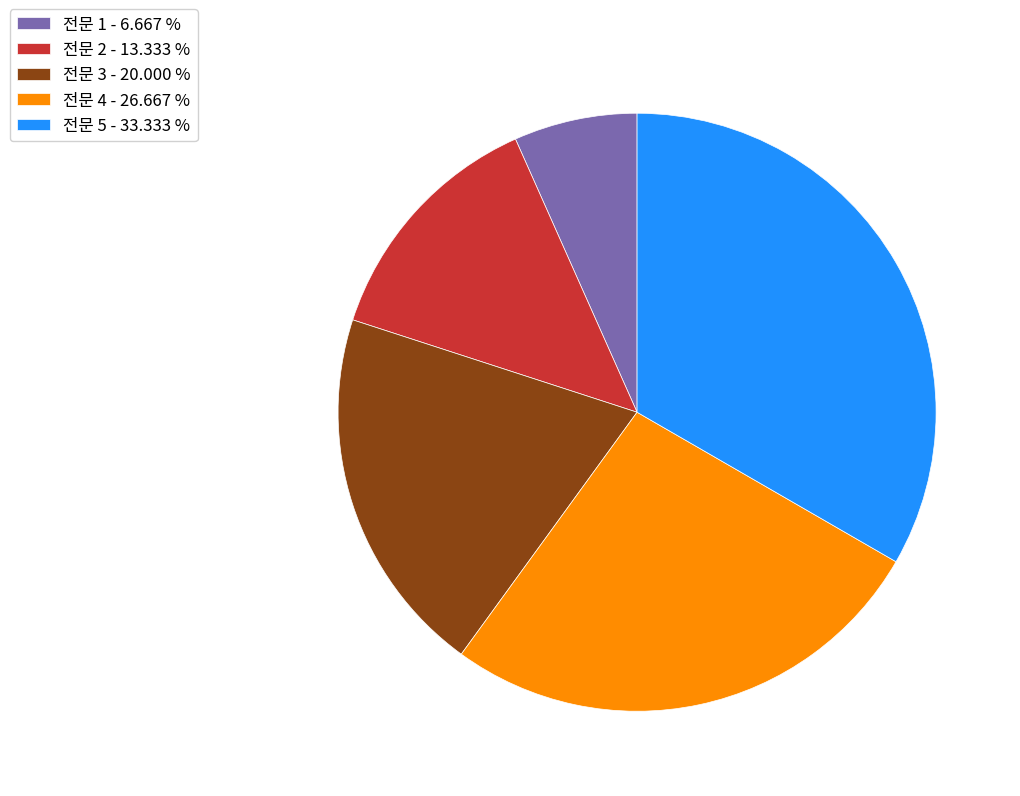

Is the sum of 전문 5 - 33.333 % and 전문 2 - 13.333 % greater than half?

No